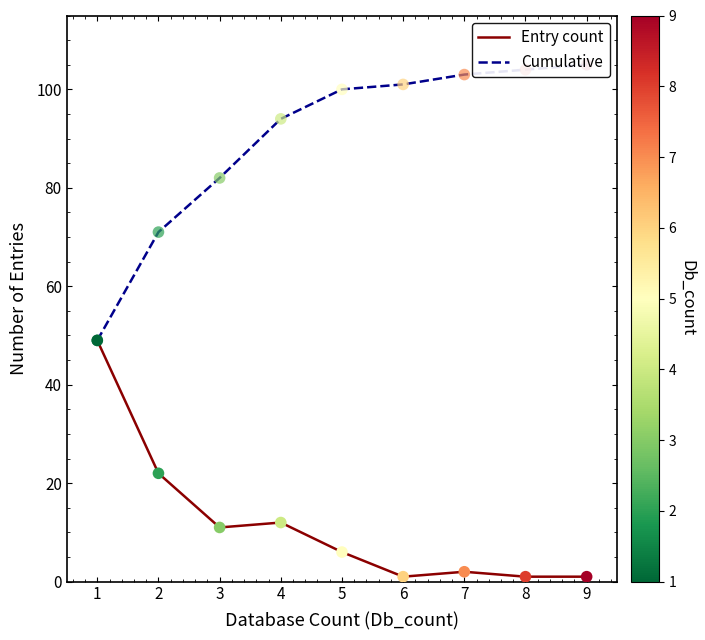

What is the maximum value for Entry count?

49